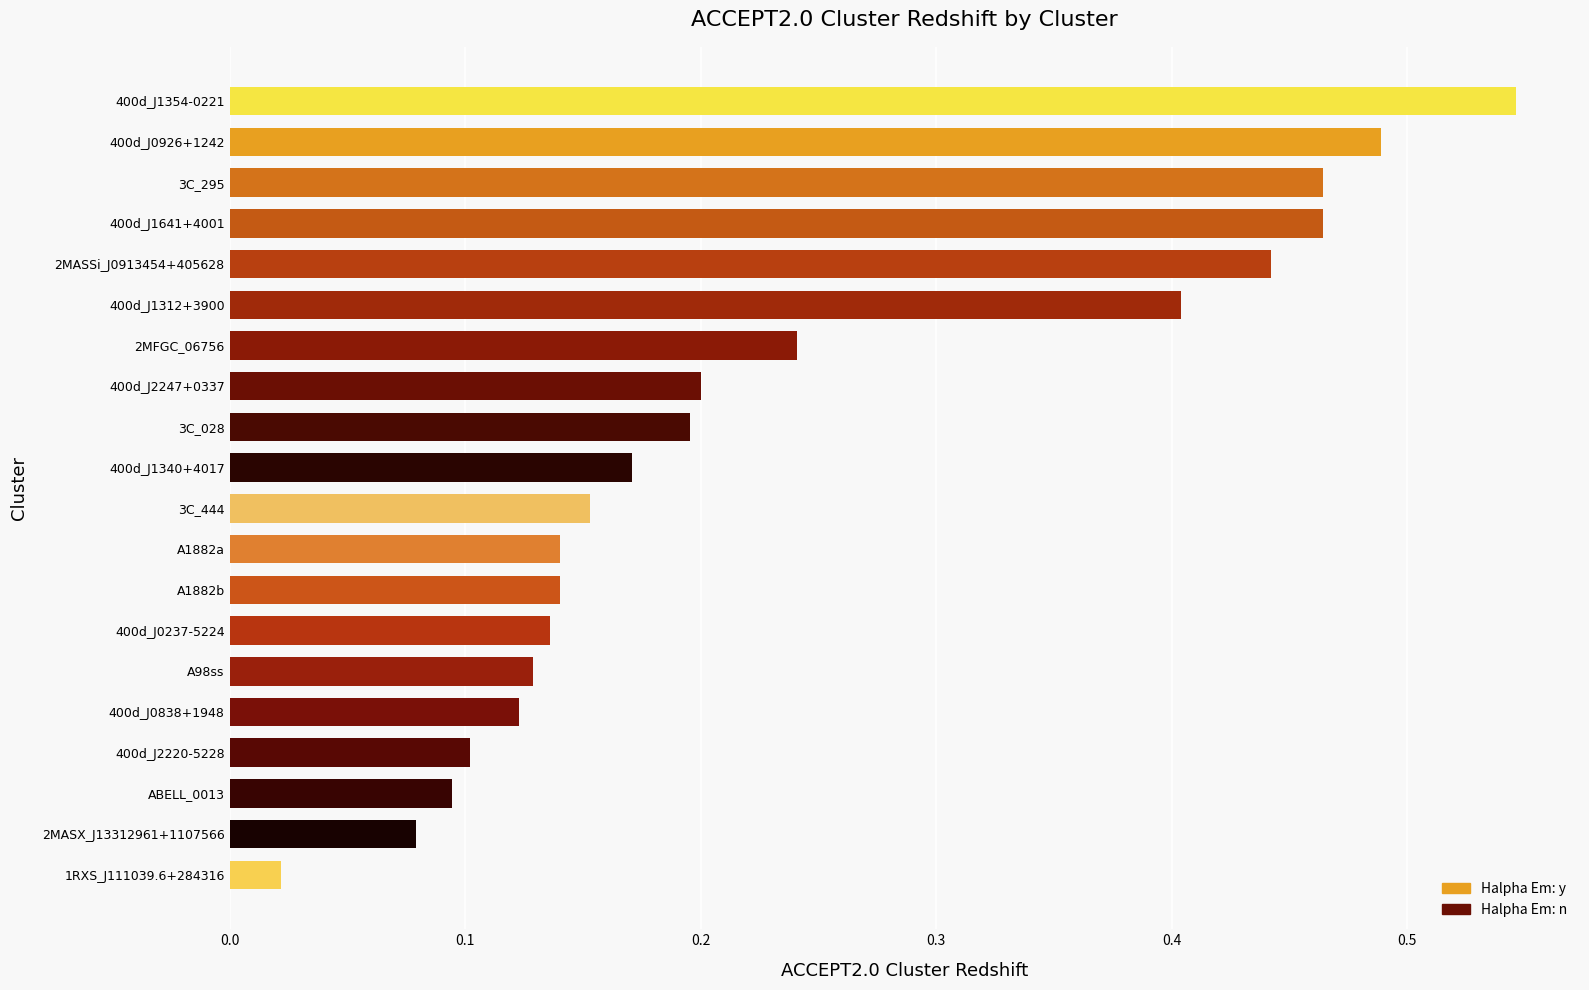

What is the sum of the values at 3C_444 and 3C_028?

0.3